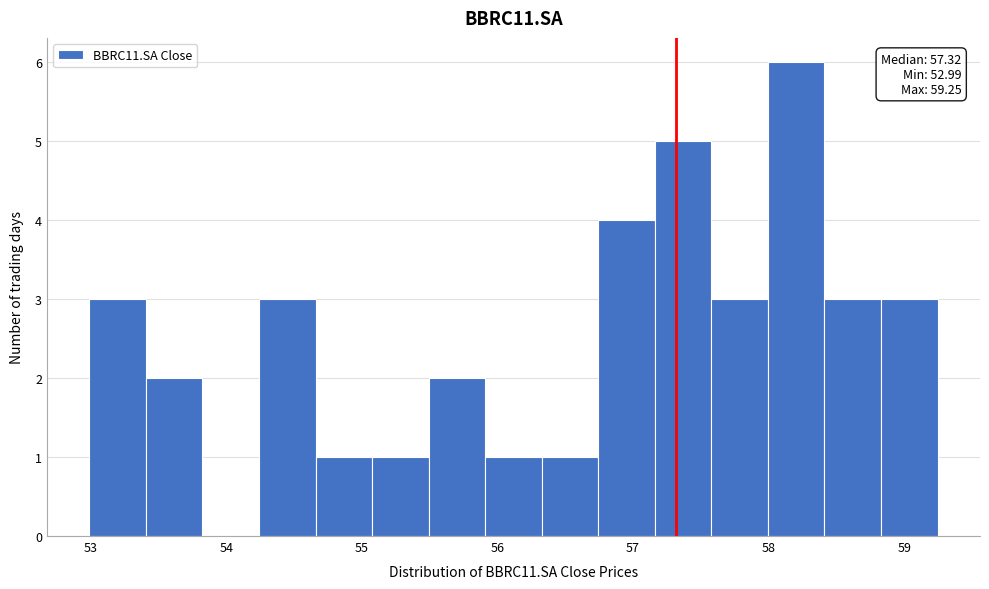

Over which range of the x-axis is the bar tallest?

58.0 to 58.4